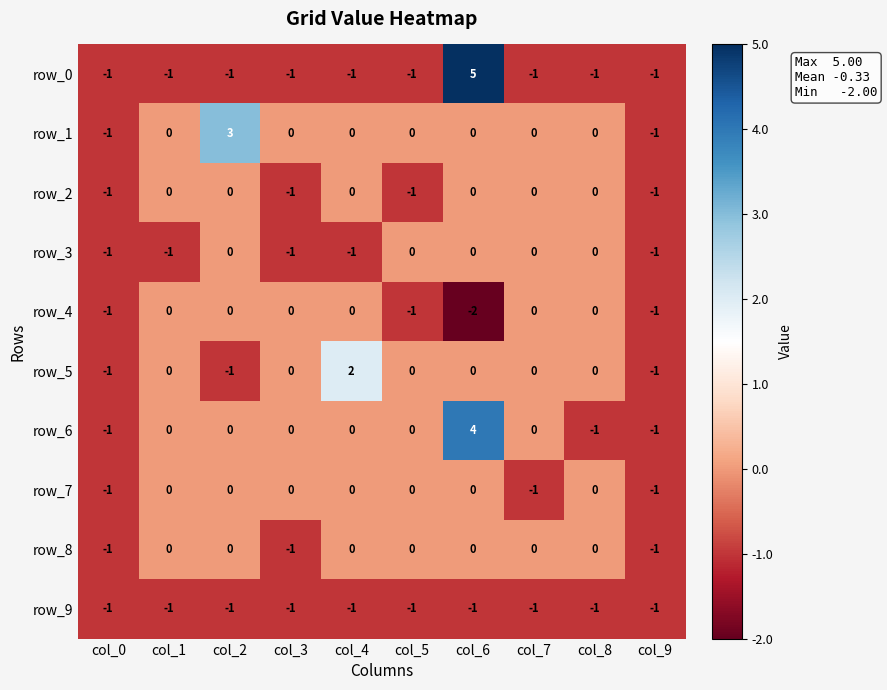

Count the row_6 values in the range -1 to 0.

9